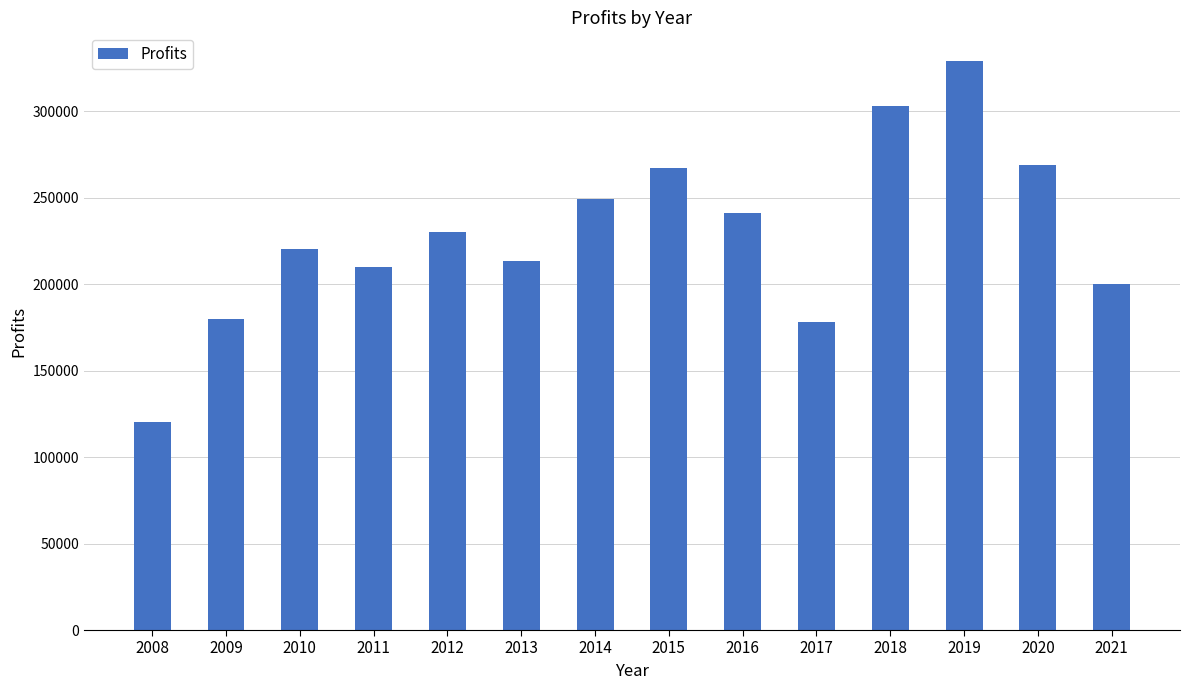

What is the difference between the values at 2016 and 2021?

40876